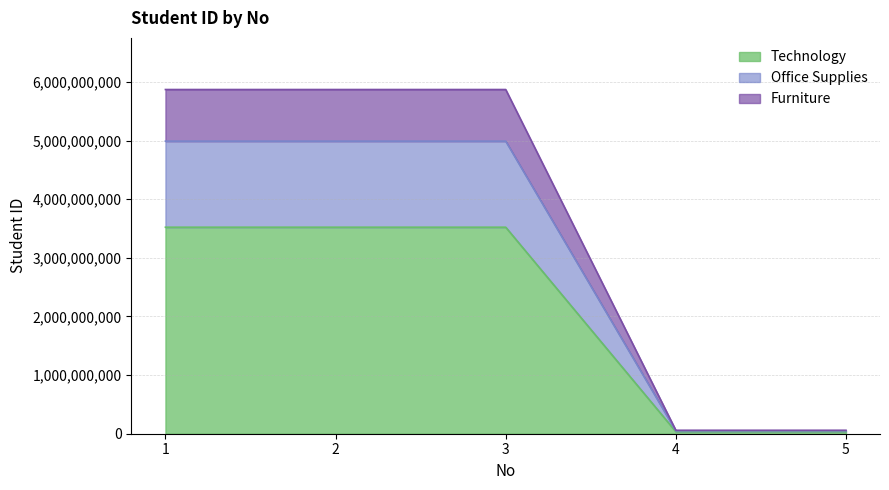

List the labels in order of value, smallest first.

4, 5, 1, 3, 2